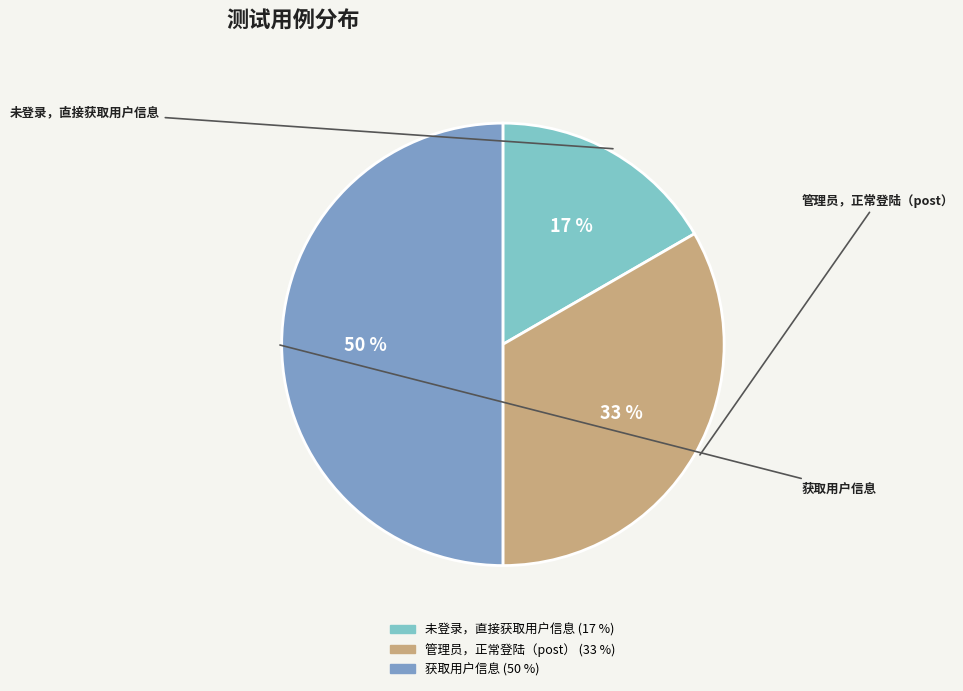

How many slices are in this pie chart?

3